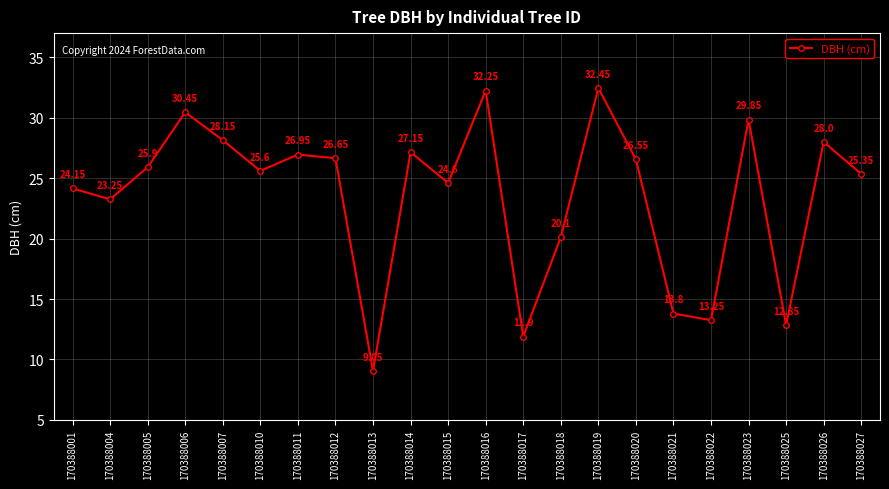

True or false: the data has more than 2 interior local peaks.

True